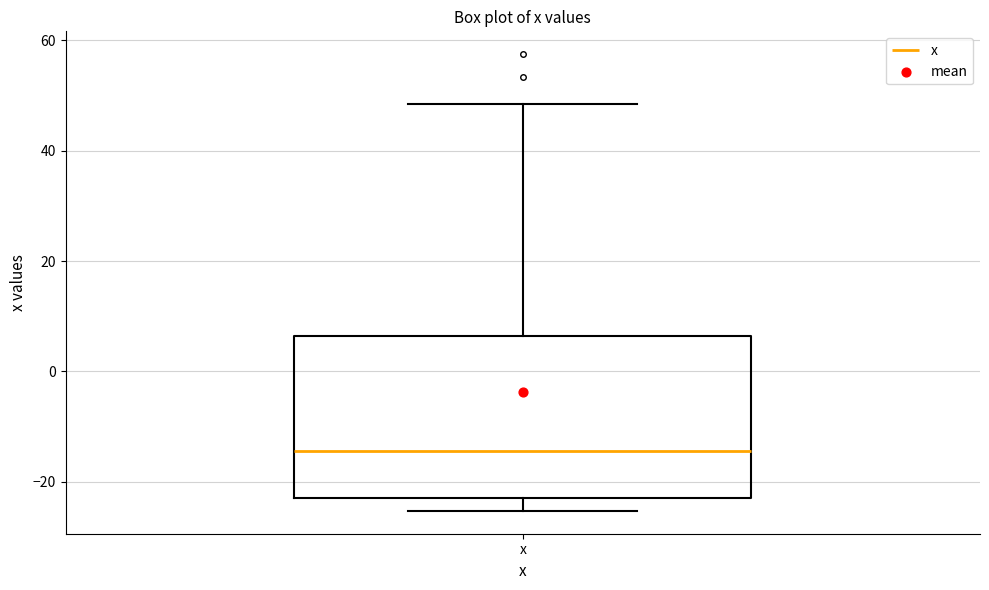

Transcribe this box plot: give where the median line is, the range the box spans, and where the two whiskers end, as read against the y-axis. The values are not printed on the chart, so give them approximately, as read against the axis.

median -14, box -24 to 6, whiskers -26 to 48